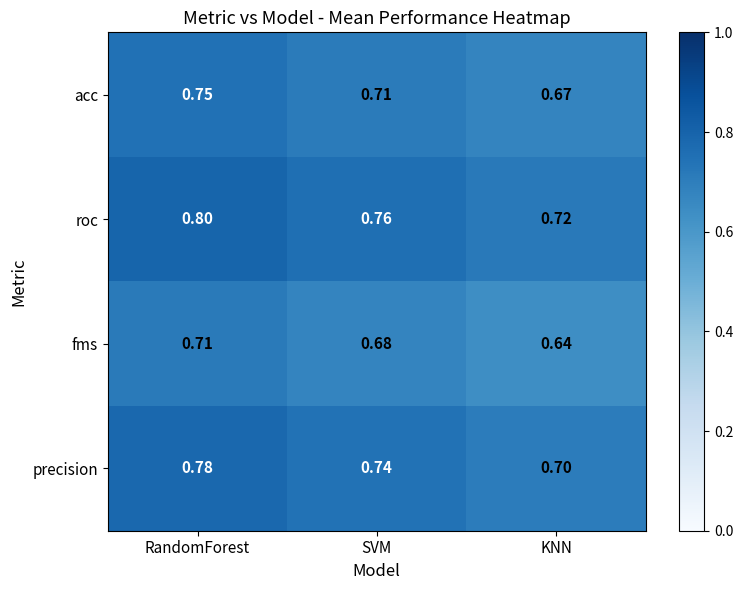

How many series are shown in this chart?

4